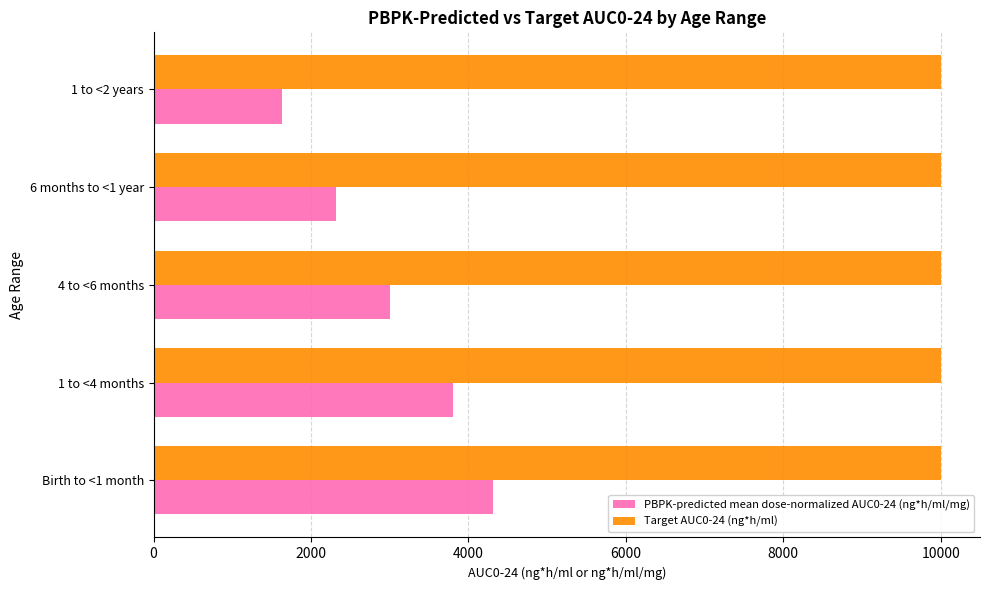

List the series in order of their overall mean, highest first.

Target AUC0-24 (ng*h/ml), PBPK-predicted mean dose-normalized AUC0-24 (ng*h/ml/mg)